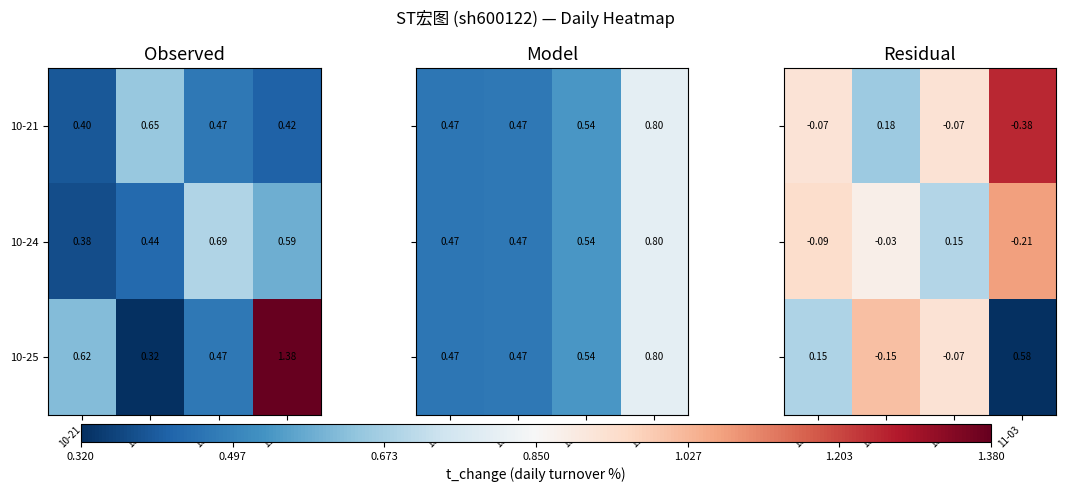

What is the smallest value displayed?

-0.4